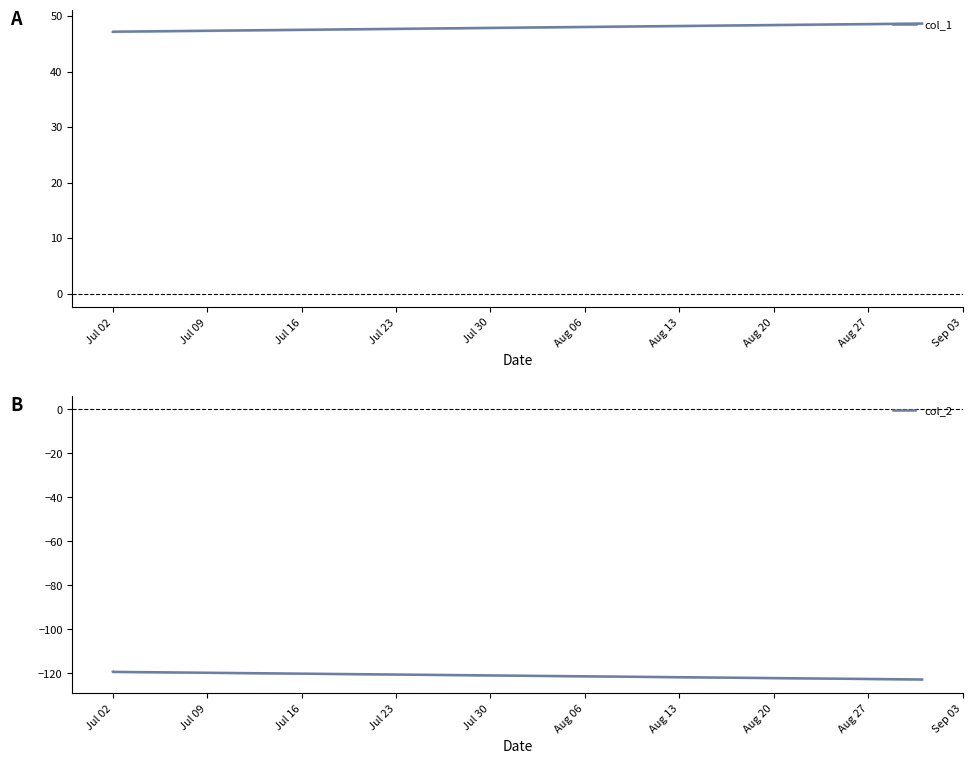

Reading left to right, extract all data points from this chart.

col_1: 47.2	47.2	48.7
col_2: -119.4	-119.4	-122.9